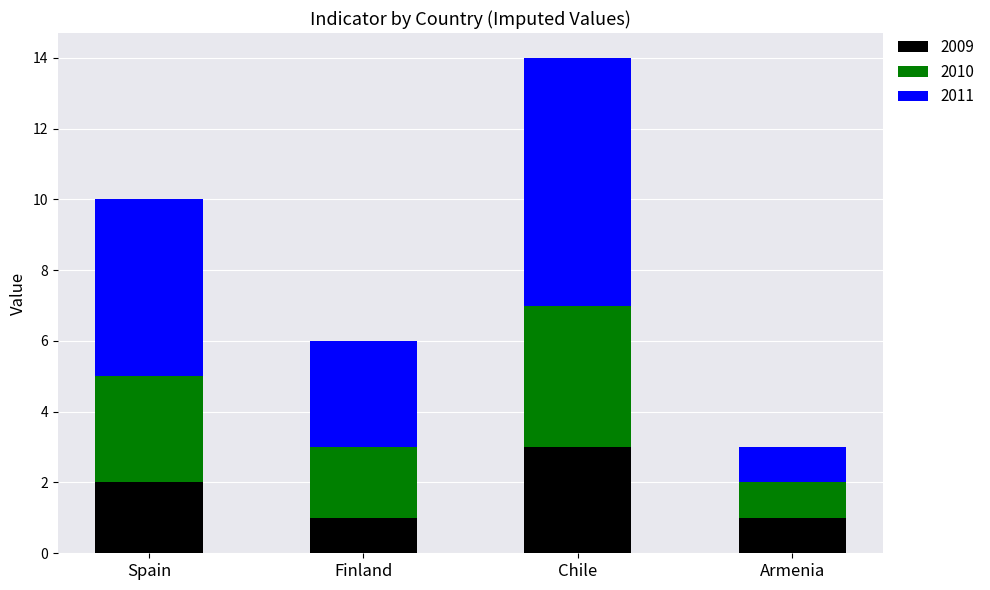

The value of 2009 at Finland is 1. True or false?

True